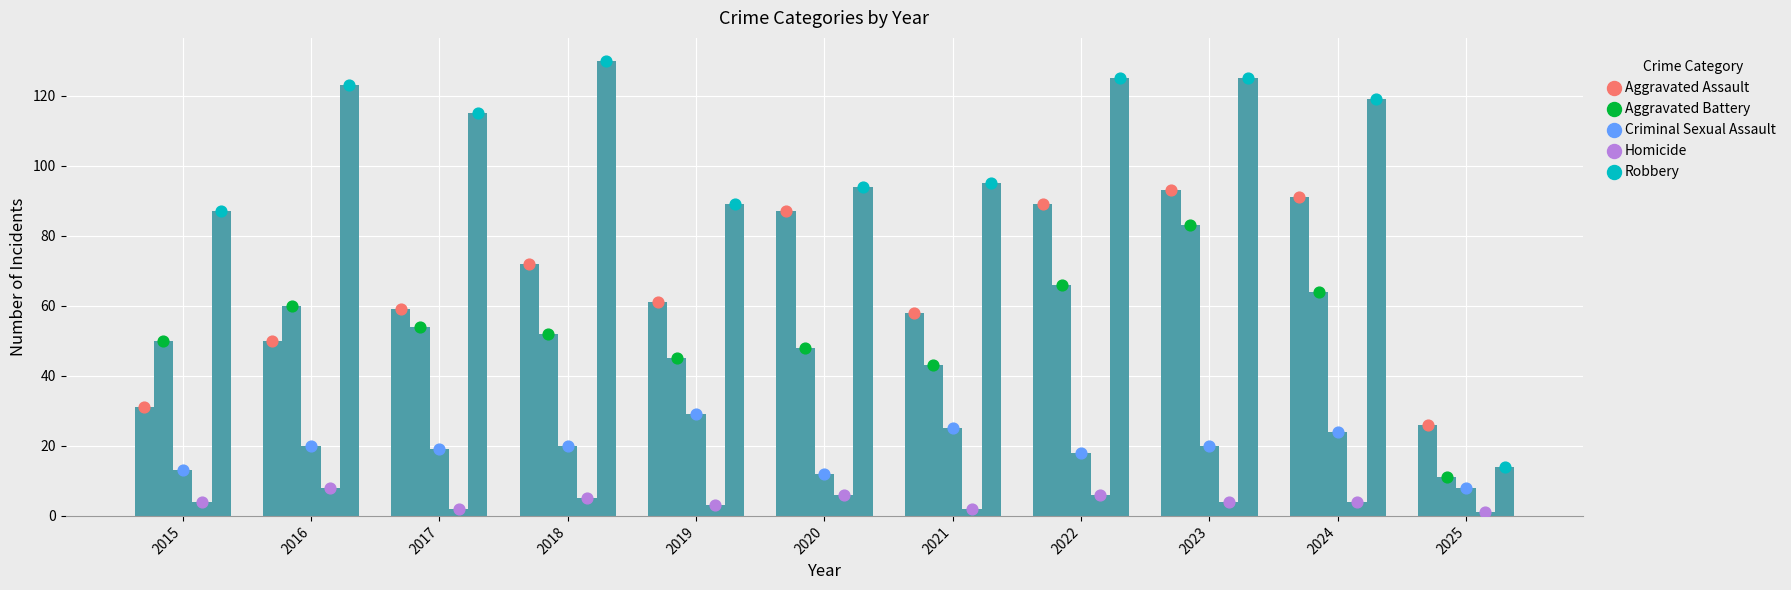

At how many categories does at least one series exceed 129?

1